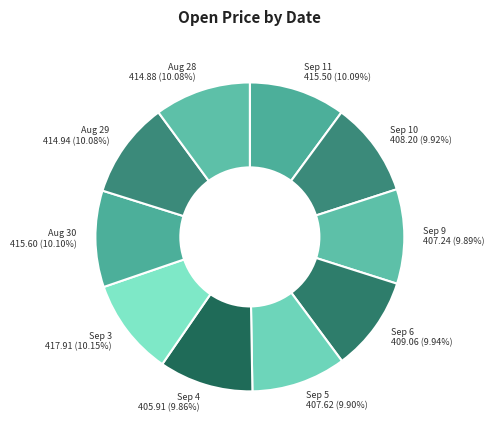

What percentage do Aug 30 and Aug 28 together represent?

20.2%